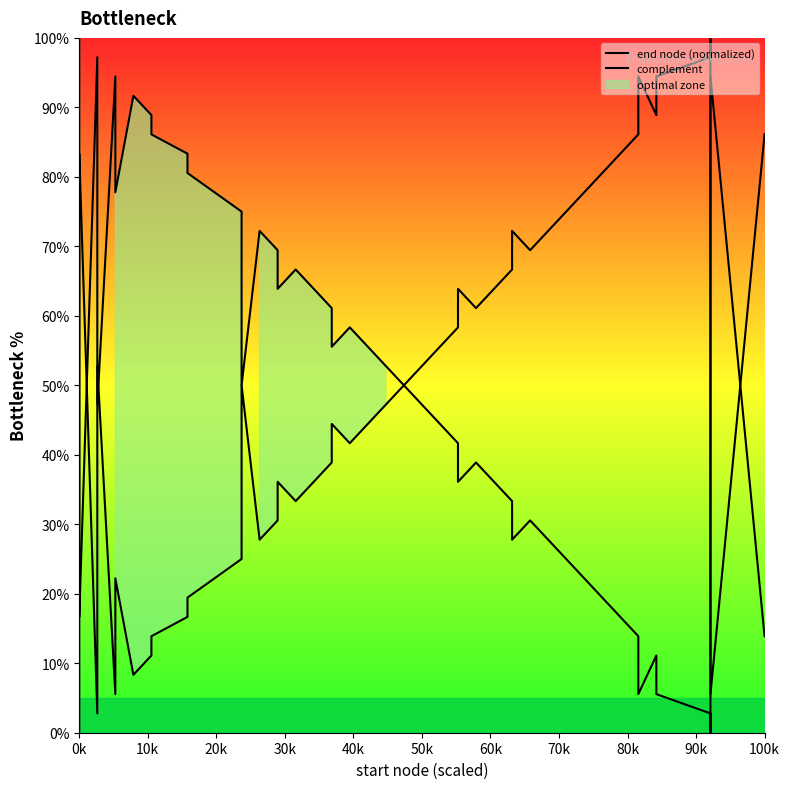

Is this an area chart (filled region under the line)?

No